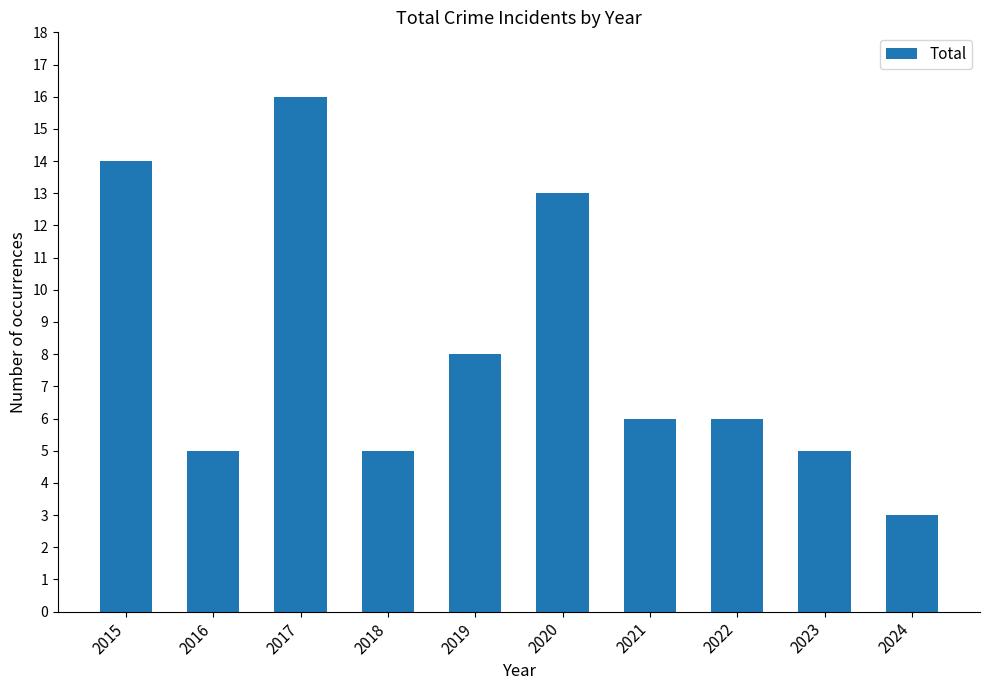

What is the minimum value shown in the chart?

3